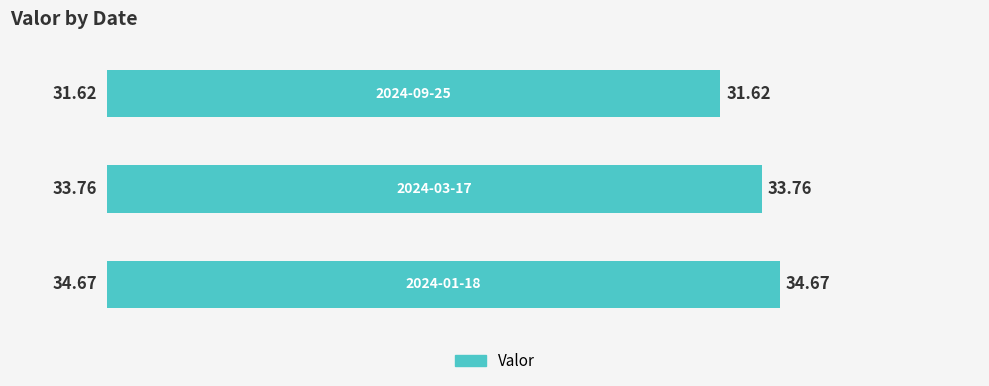

What is the difference between the second highest and minimum values?

2.1